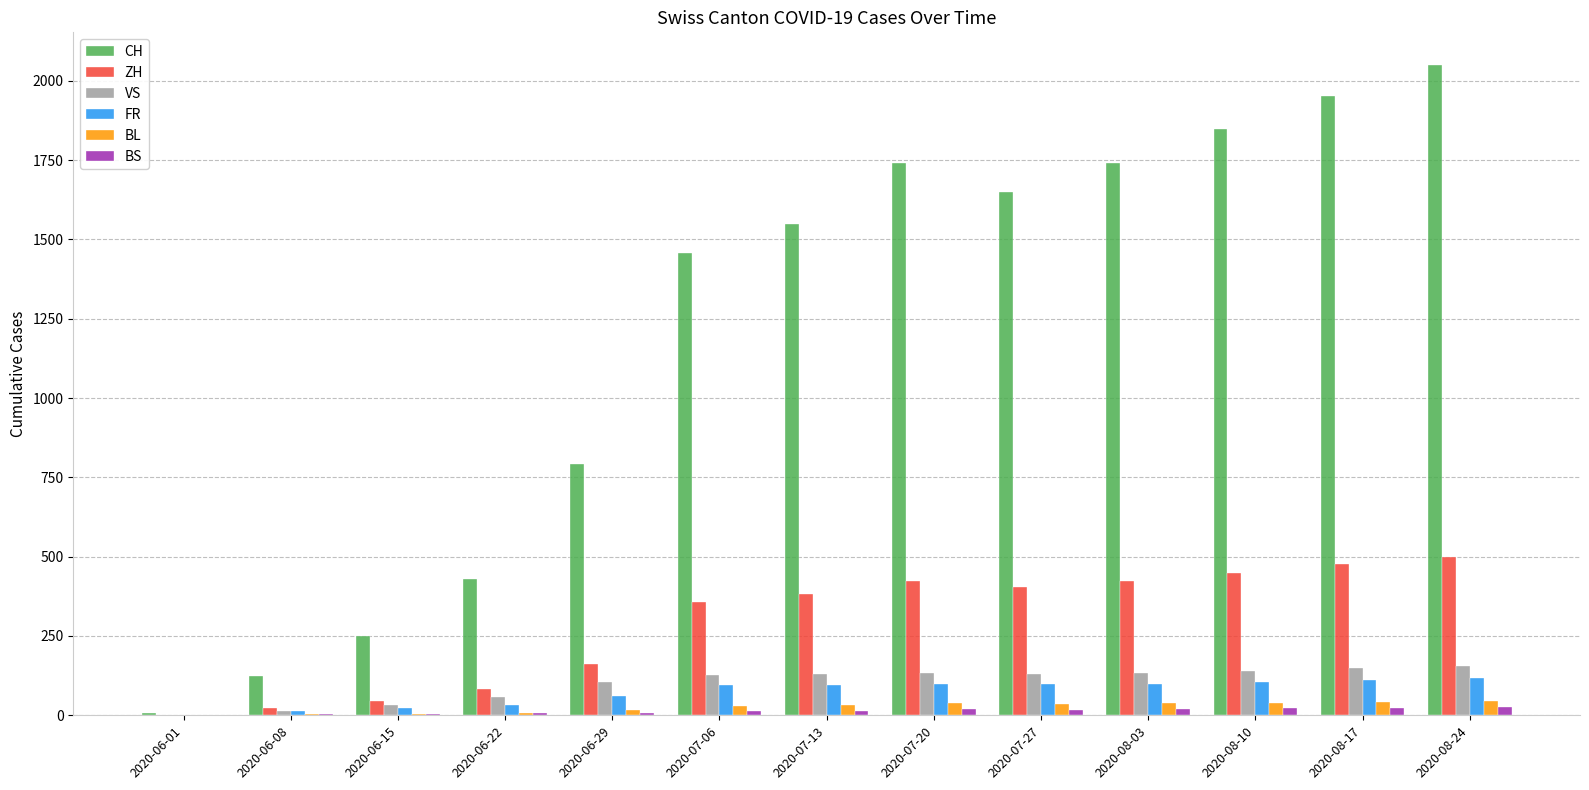

Which category has the highest value across all series?

2020-08-24